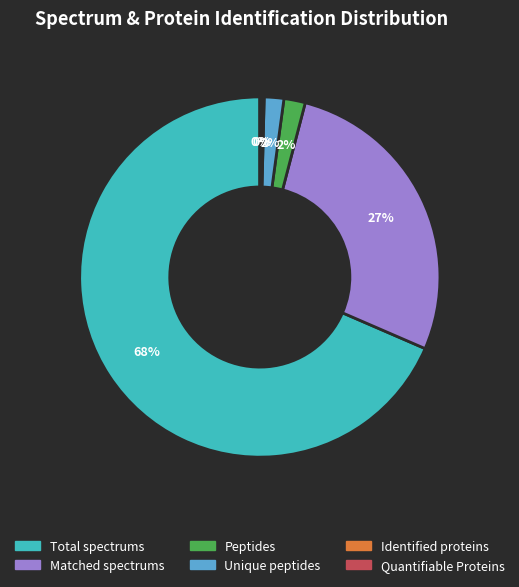

Is the sum of Peptides and Total spectrums greater than half?

Yes